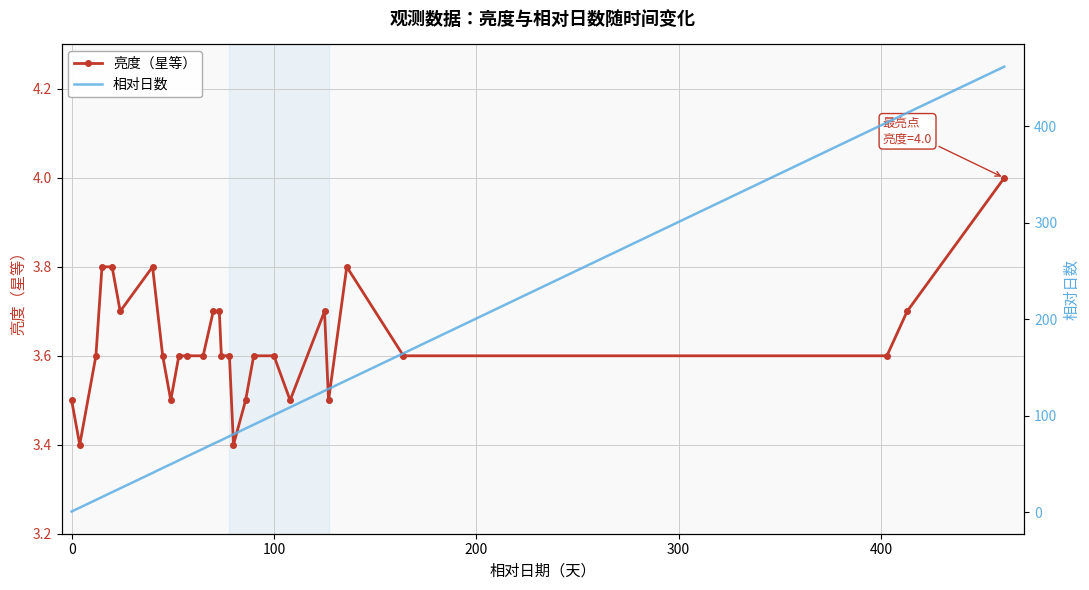

Is it true that 亮度（星等） equals 2.0 at 0?

False